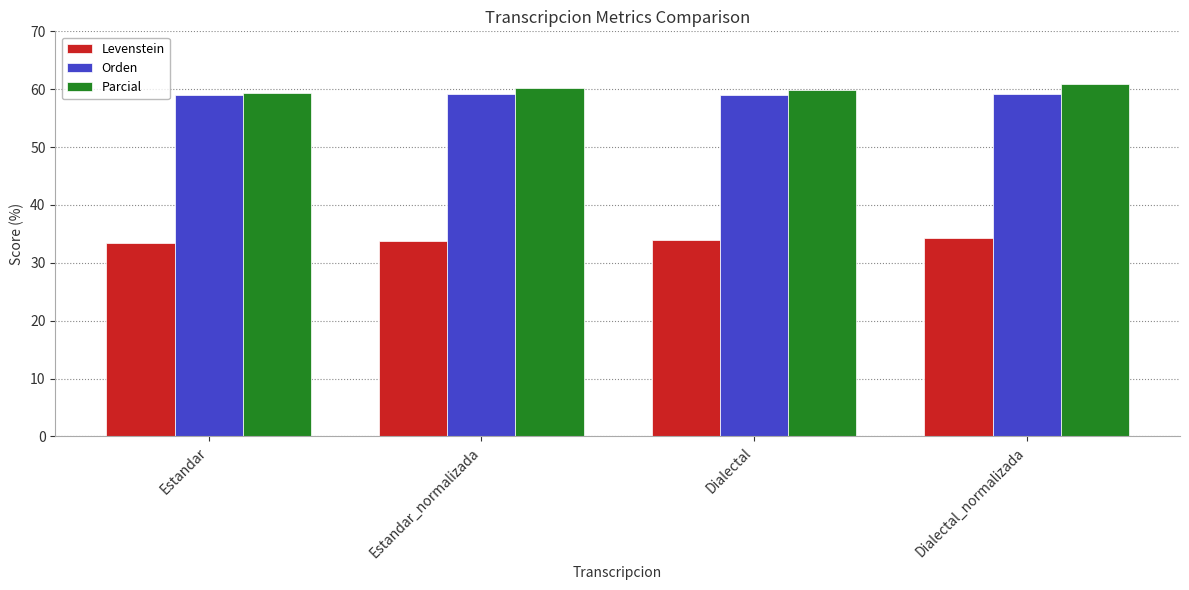

What is the sum of all Parcial values?

240.6